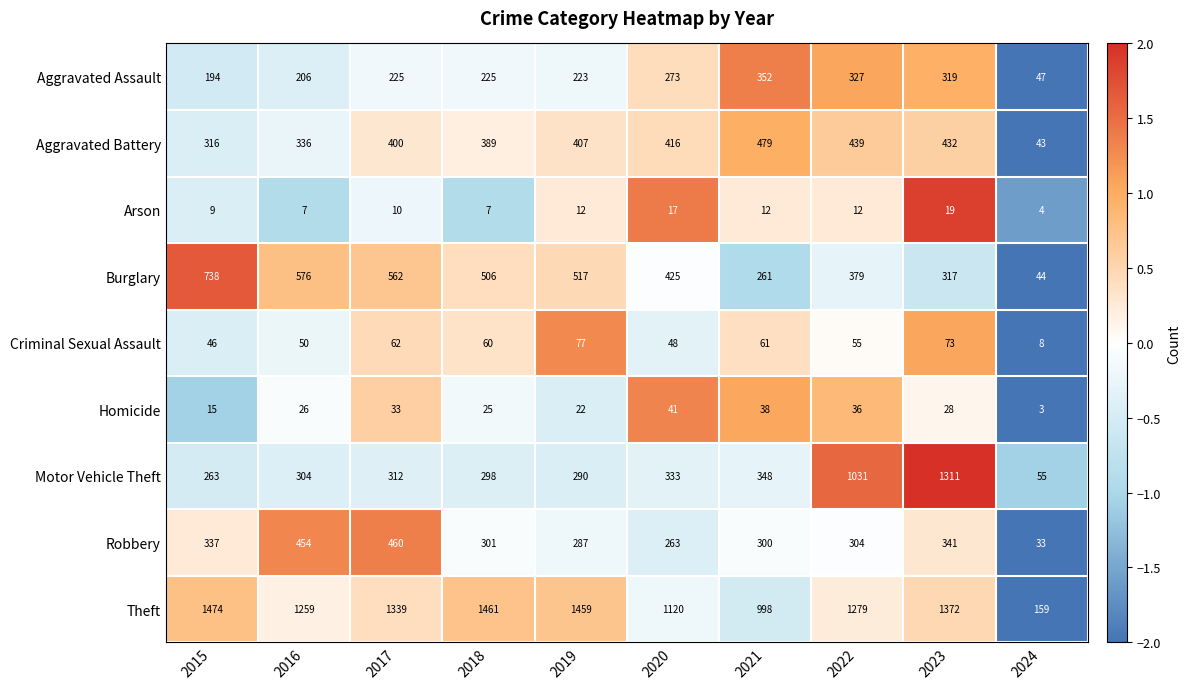

How many categories are shown in the chart?

10